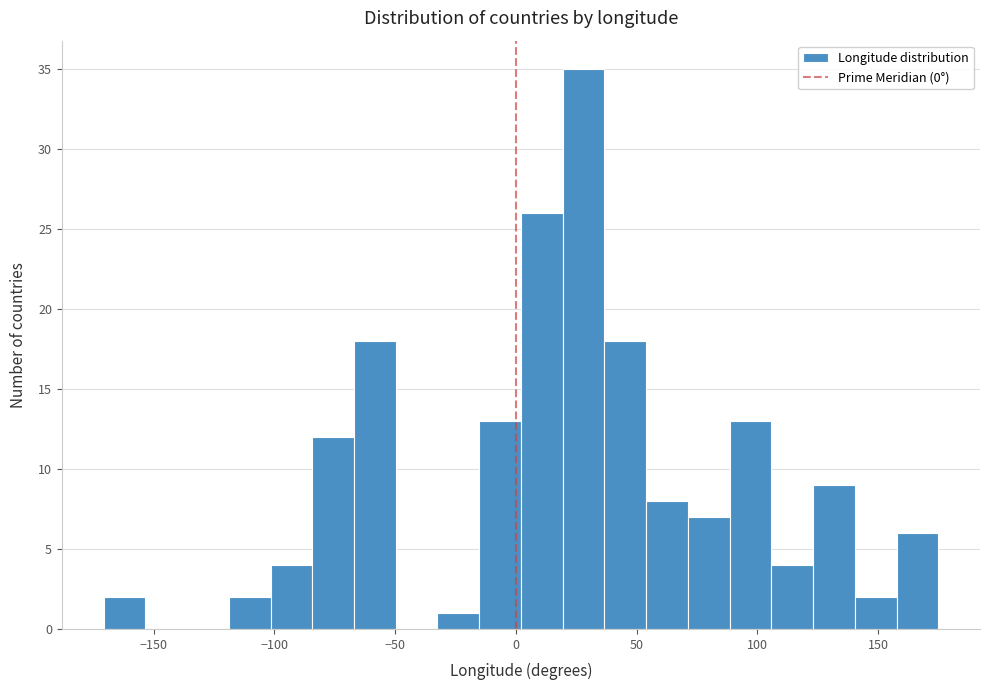

Read against the x-axis, roughly where is the centre of the tallest bar?

30